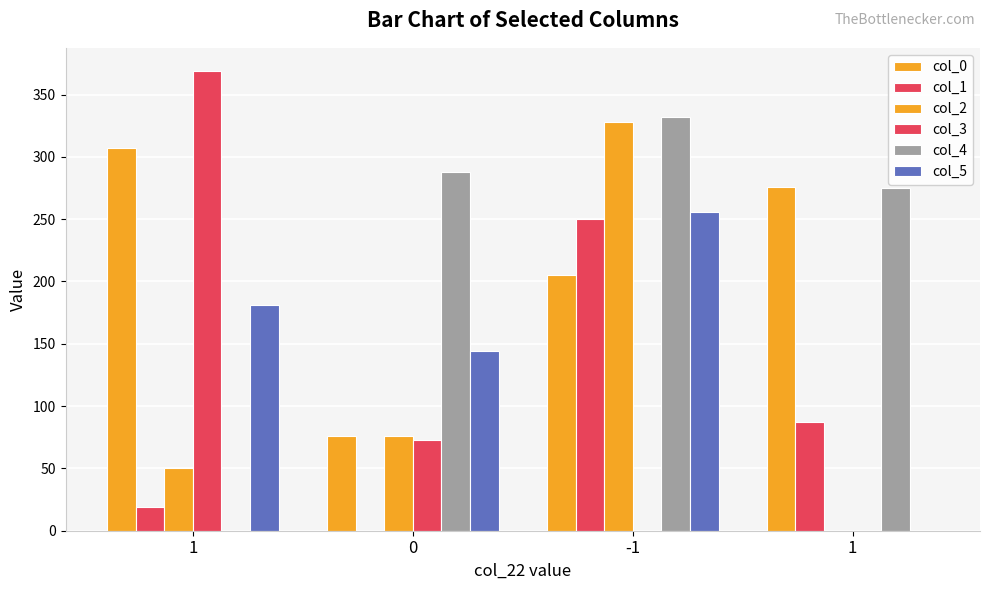

Does the chart contain stacked bars?

No